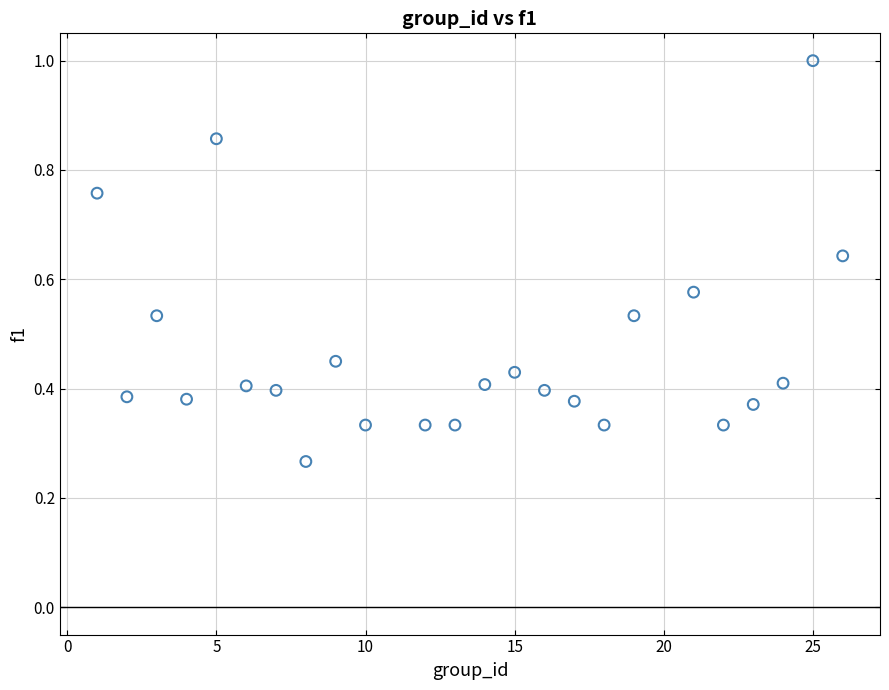

What is the range of X values (max minus min)?

25.0